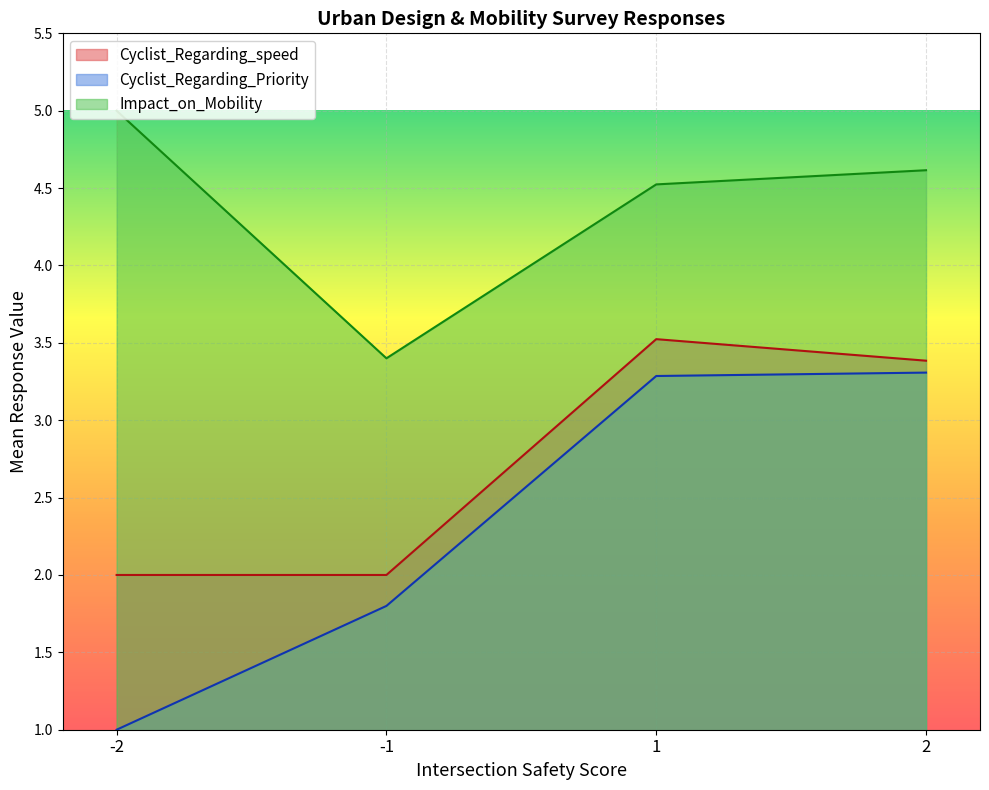

The Cyclist_Regarding_Priority series shows 0.6 at -1. True or false?

False